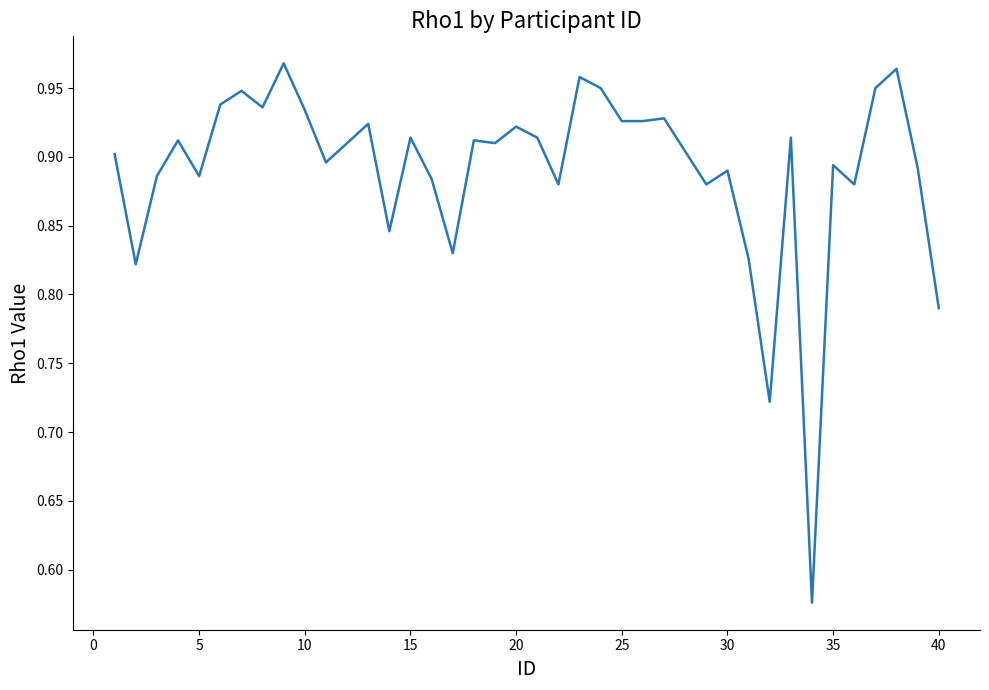

What is the difference between the maximum and minimum values?

0.4